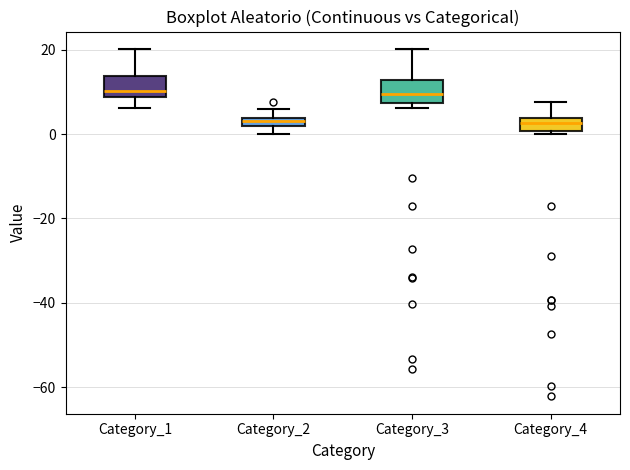

Where does the upper whisker of the box for Category_4 end on the y-axis? The values are not printed on the chart, so give them approximately, as read against the axis.

8